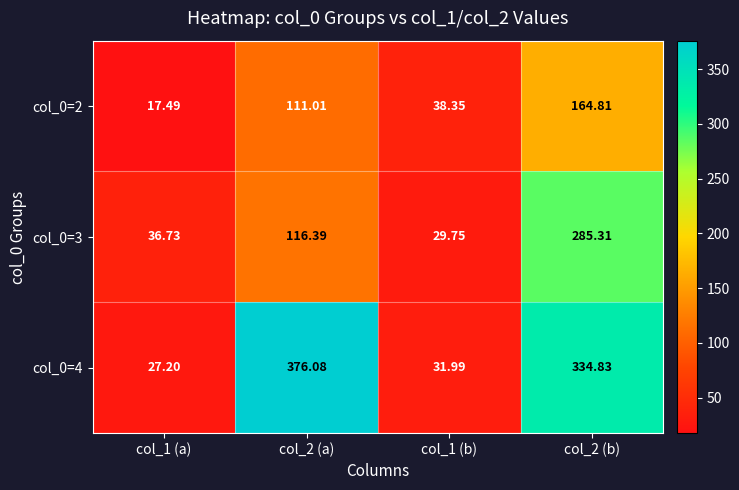

How many data points does each series have?

4